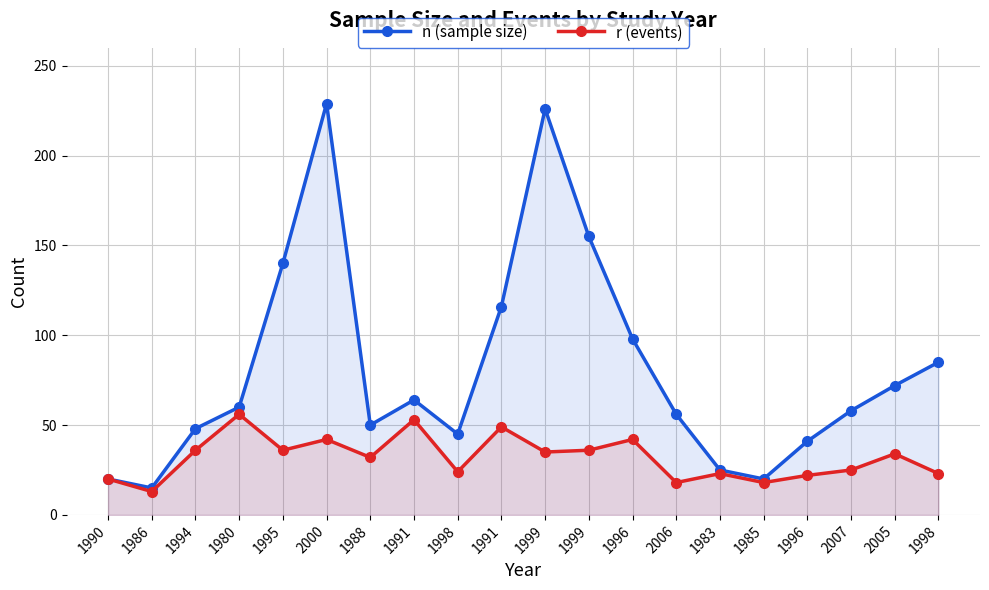

What is the spread (max minus min) of values at 1996?

56